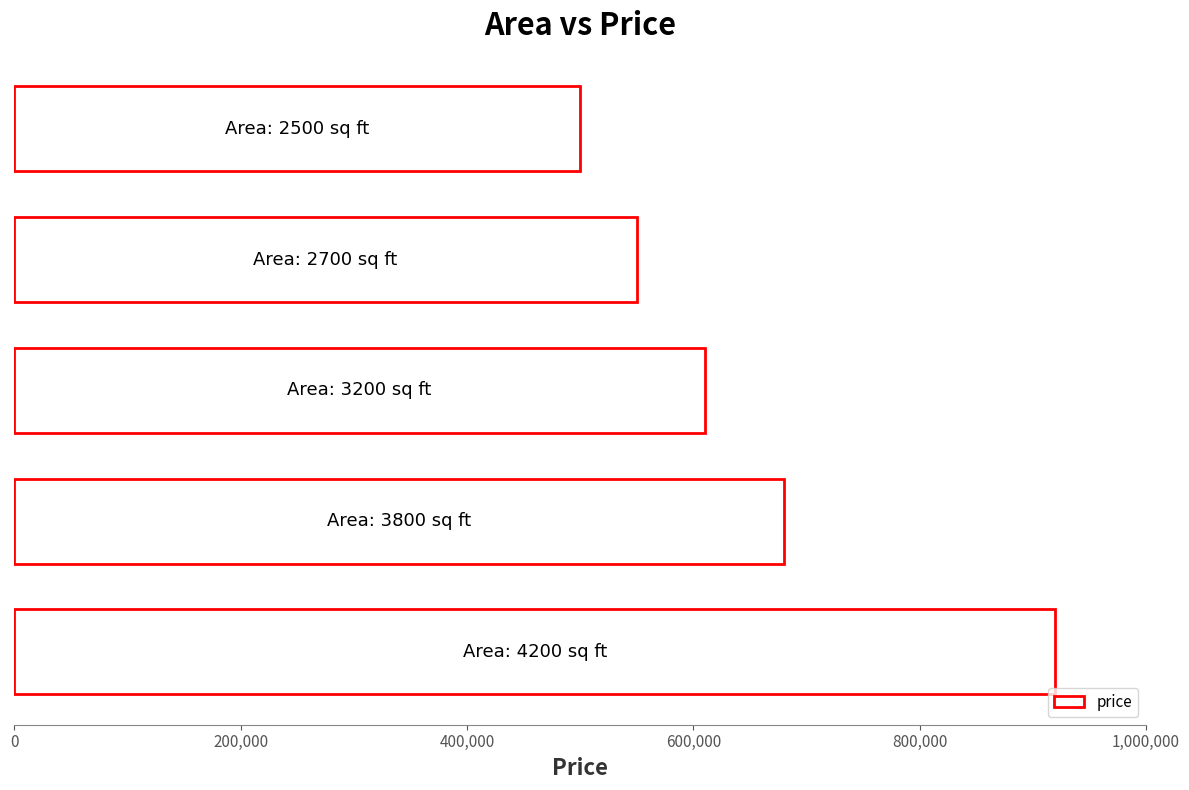

Reading bottom to top, what are all the values shown in this chart?

920000	680000	610000	550000	500000